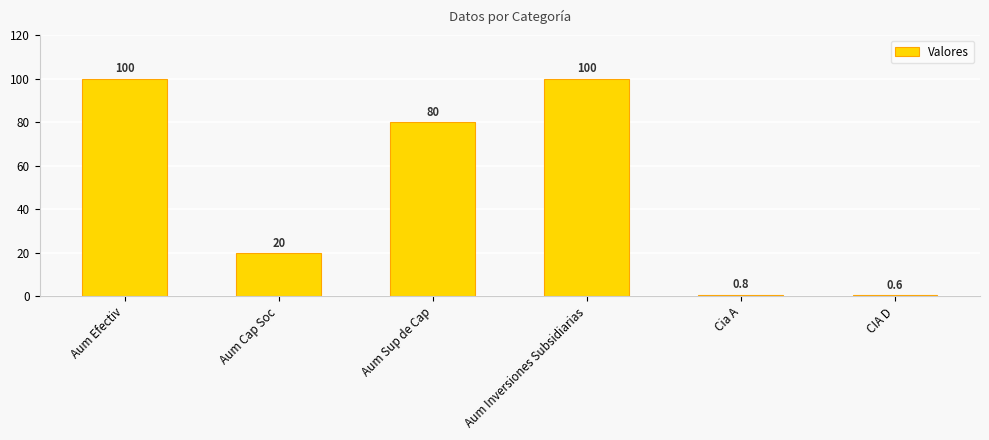

How many bars are there in total?

6